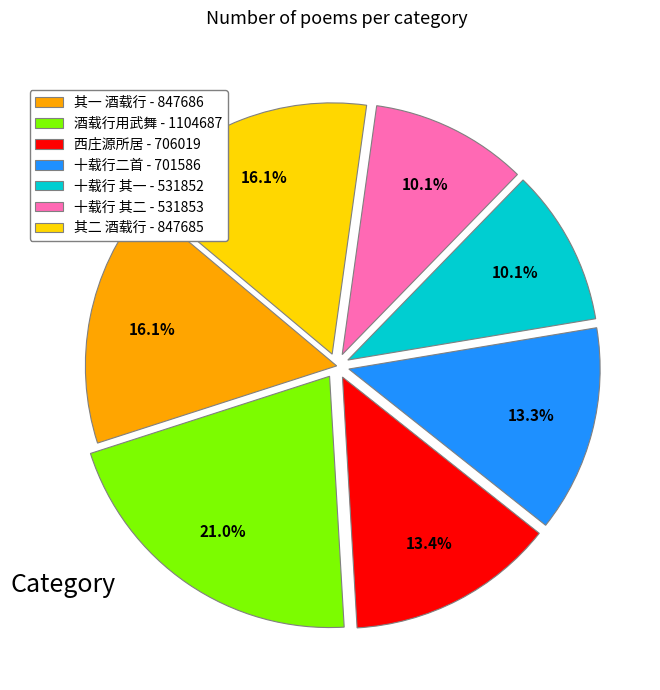

How much of the chart is everything except 十载行 其二 - 531853?

89.9%